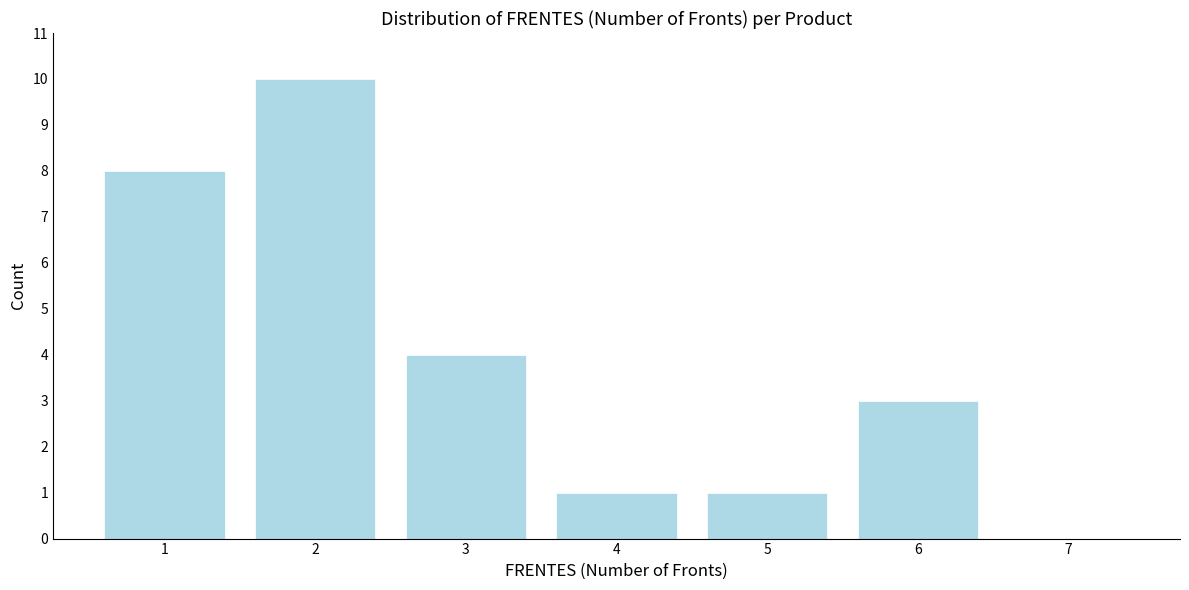

Reading right to left, list all the values displayed in this chart.

7=0	6=3	5=1	4=1	3=4	2=10	1=8